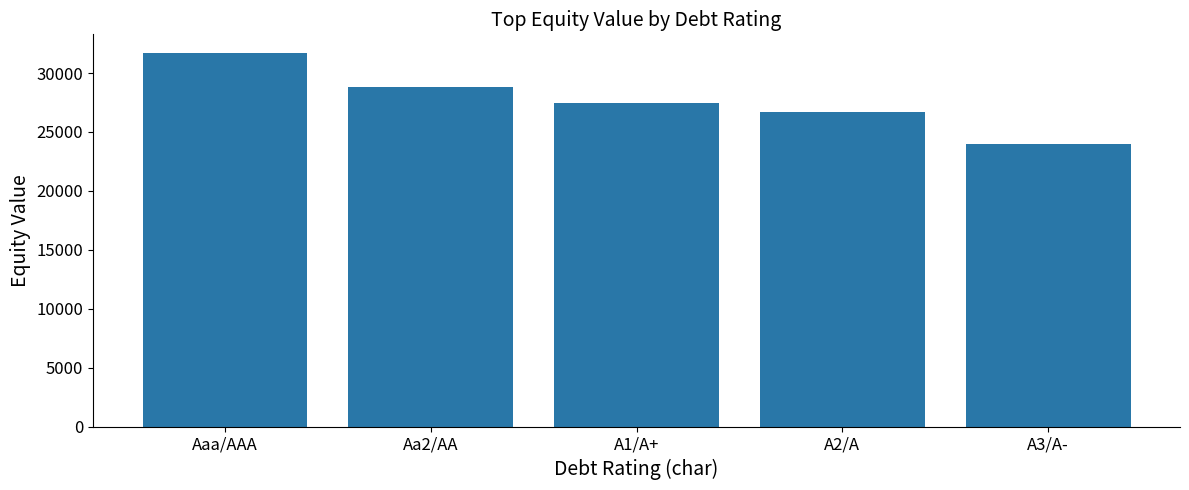

What is the smallest value displayed?

23982.2